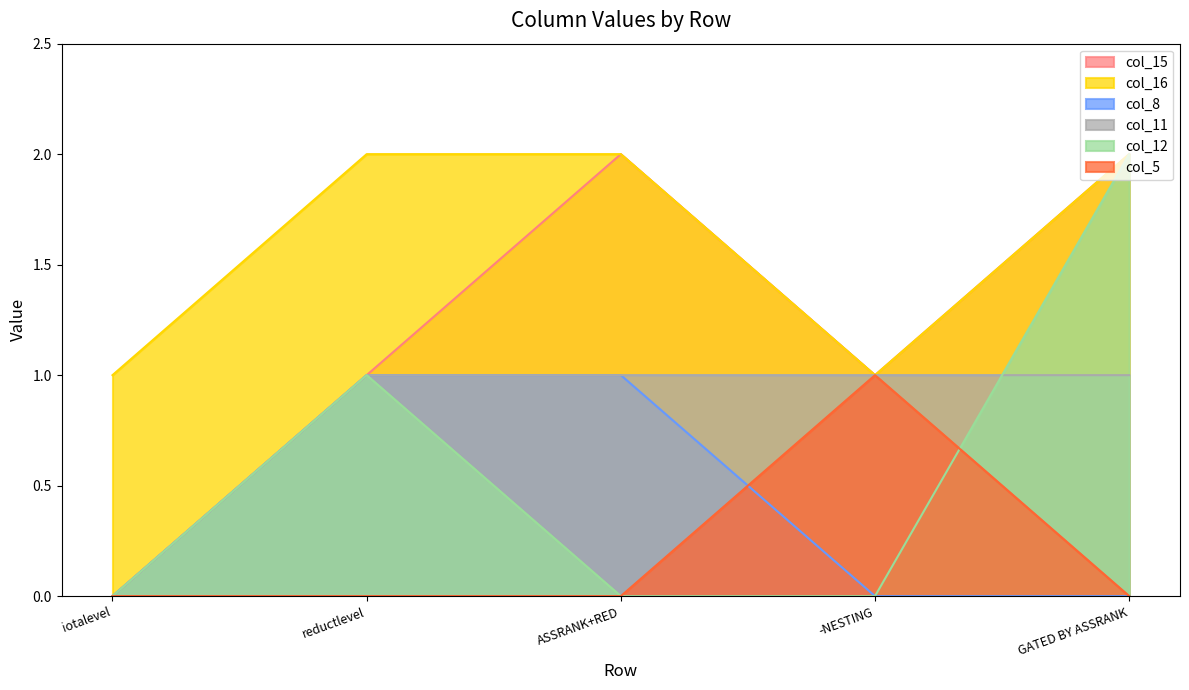

Read the col_11 value at -NESTING.

1